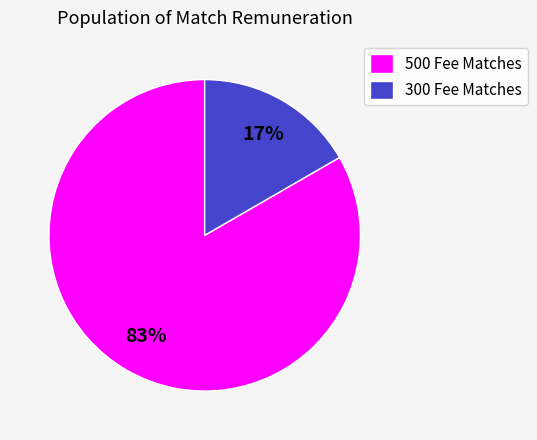

The 300 Fee Matches slice represents 28% of the pie. True or false?

False